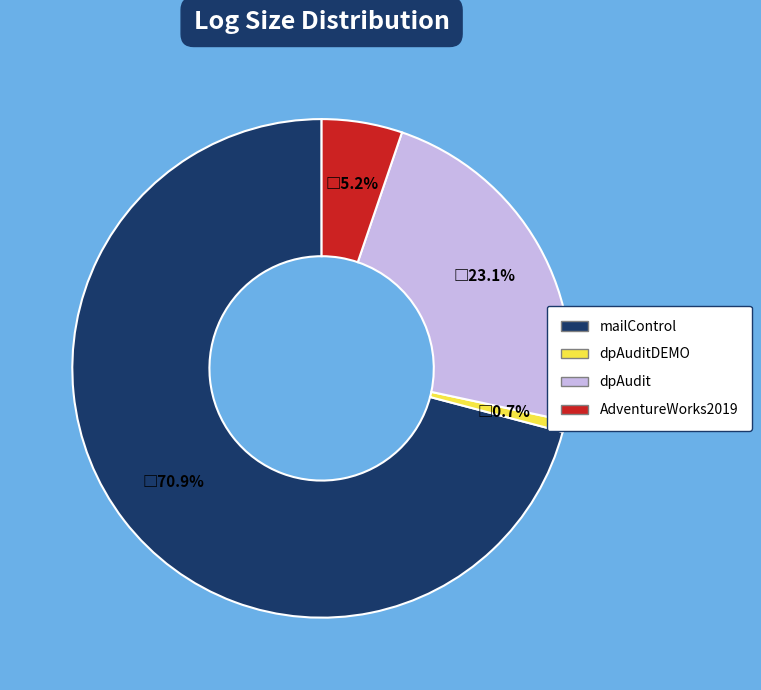

Which slice is the largest?

mailControl